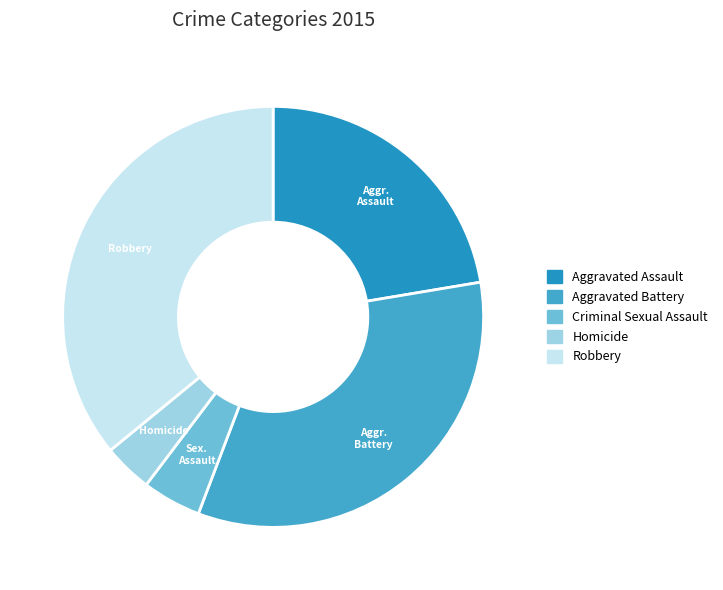

To the nearest percent, what portion does Robbery represent?

36%